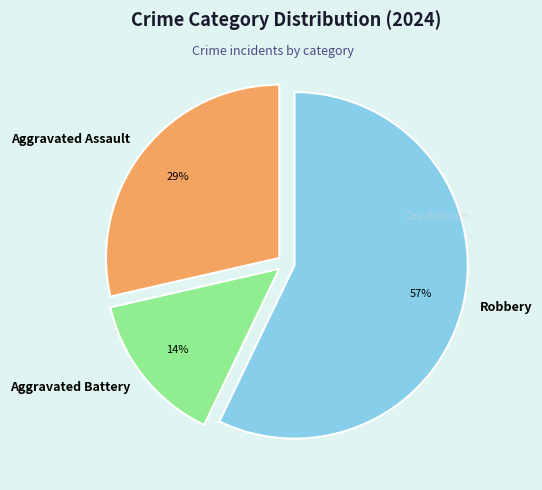

Is Aggravated Battery the majority of the pie?

No